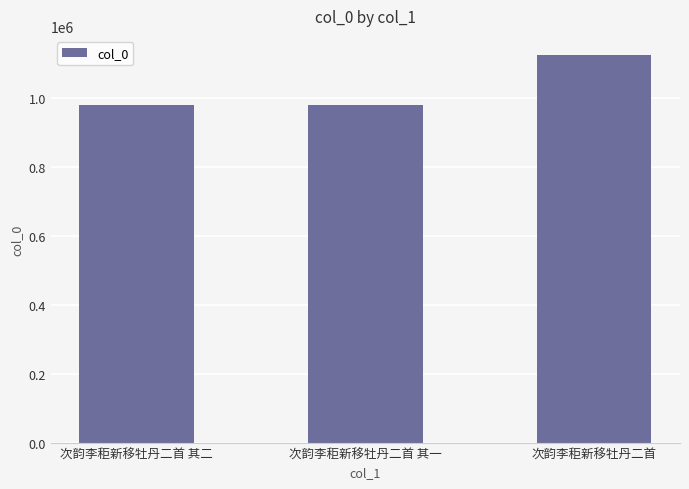

What is the difference between the maximum and minimum values?

145804